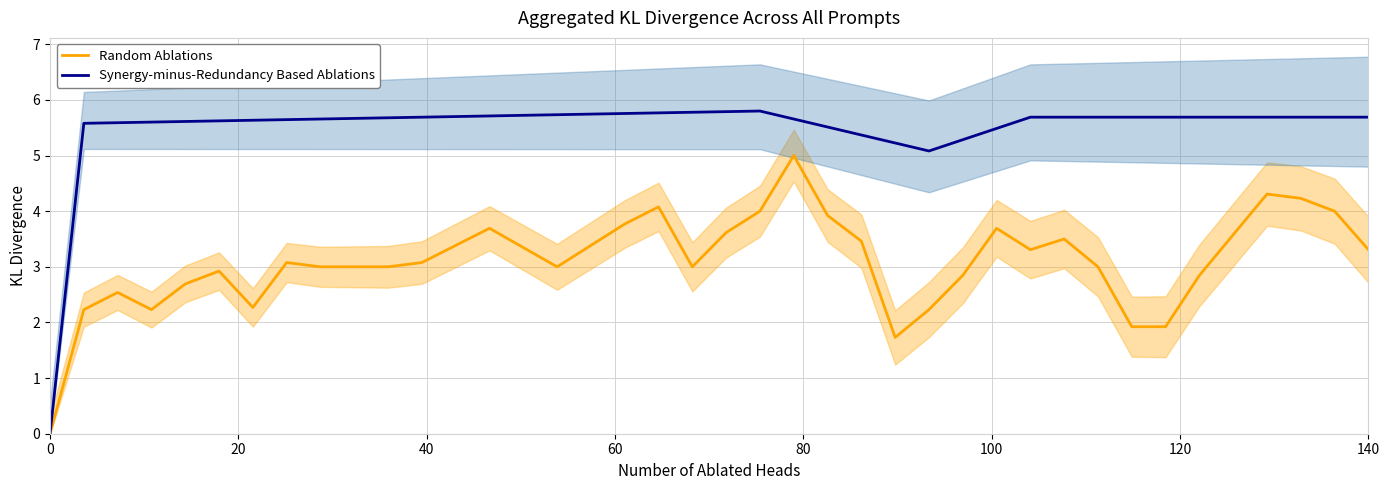

How many lines are shown in the chart?

2